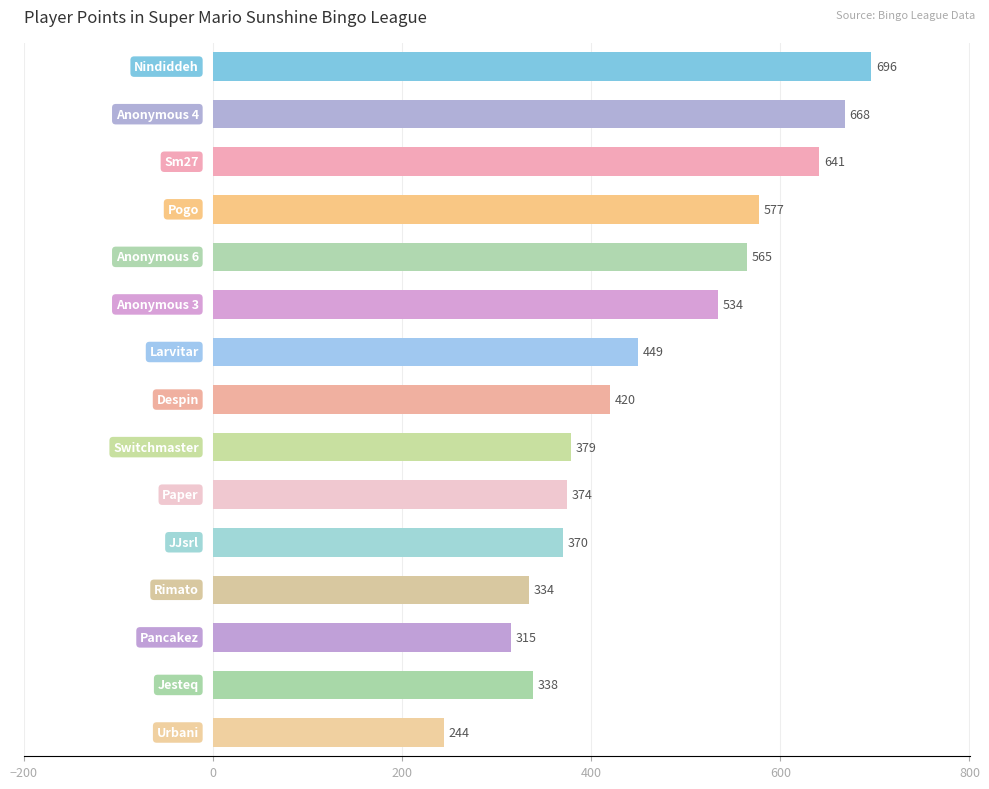

What is the value of the 2nd bar from the top?

668